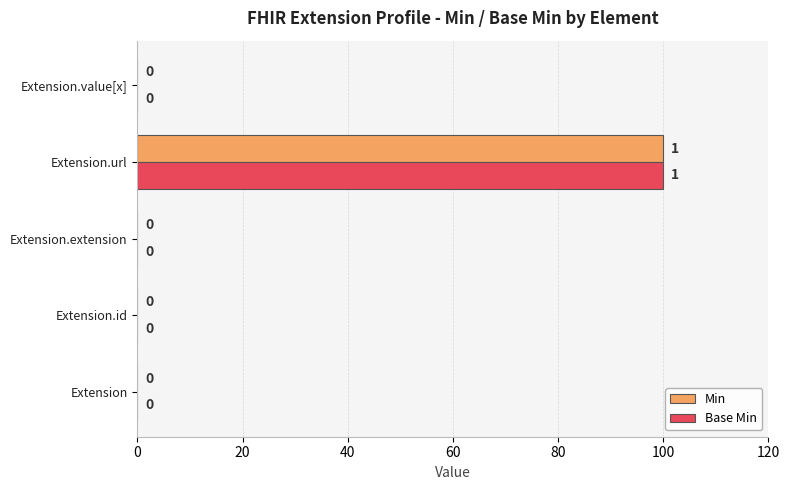

True or false: Base Min has a value of 0 at Extension.extension.

True